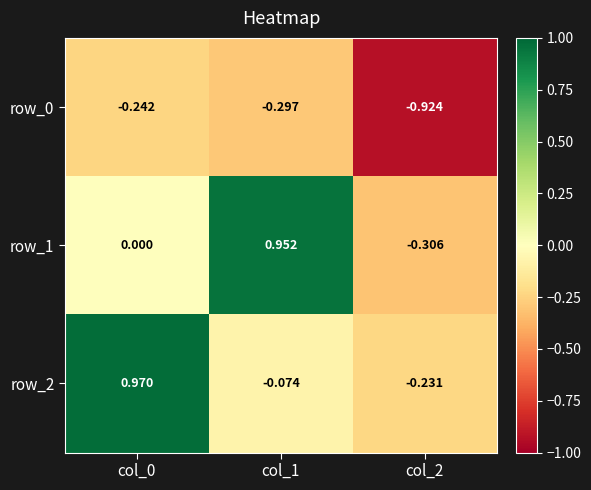

At how many categories does at least one series exceed 0?

2